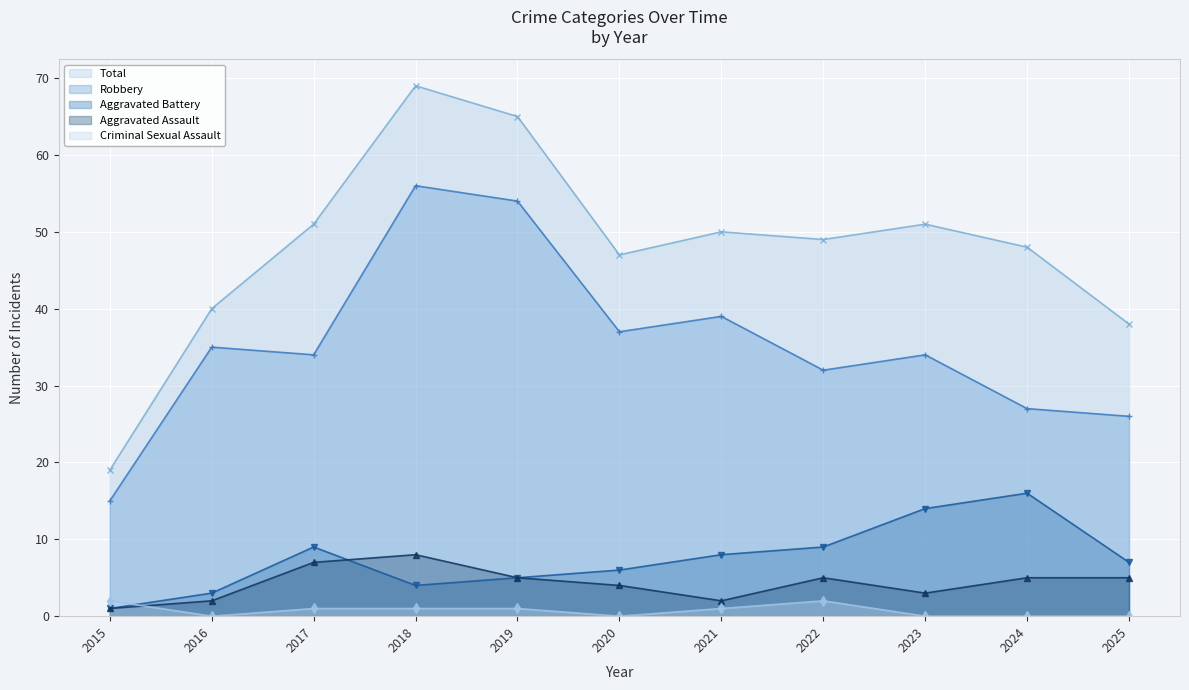

Count the number of data series in this chart.

5